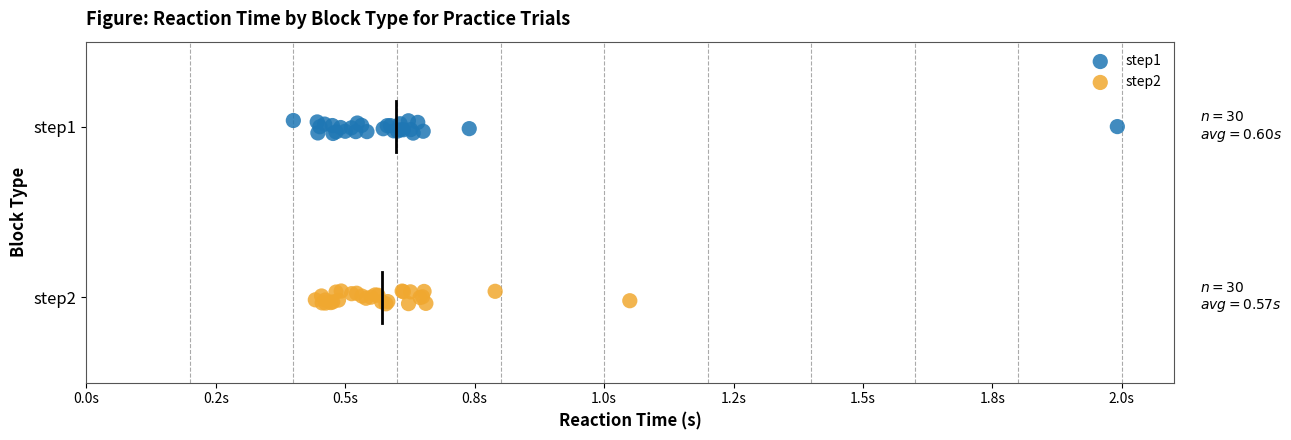

What are all the series names shown in the legend?

step1, step2